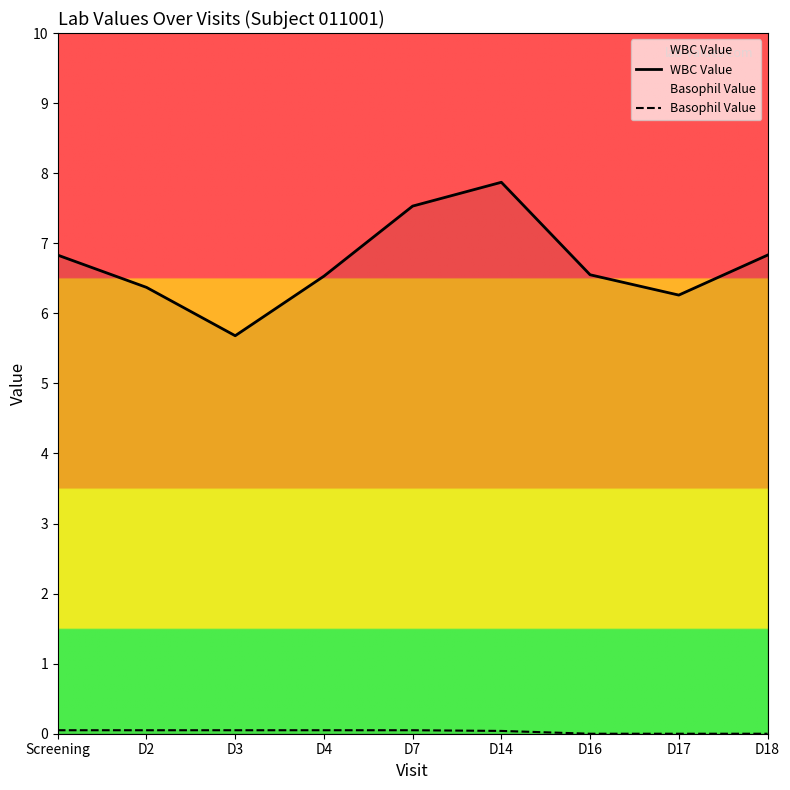

What are all the series names shown in the legend?

WBC Value, Basophil Value